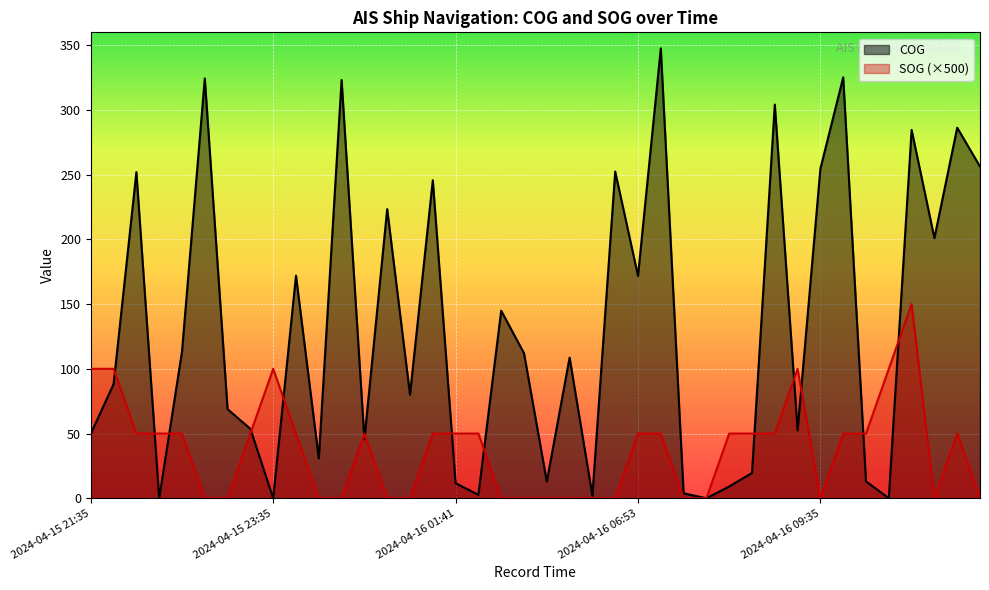

True or false: SOG has a value of 43.9 at 2024-04-16 10:11.

False